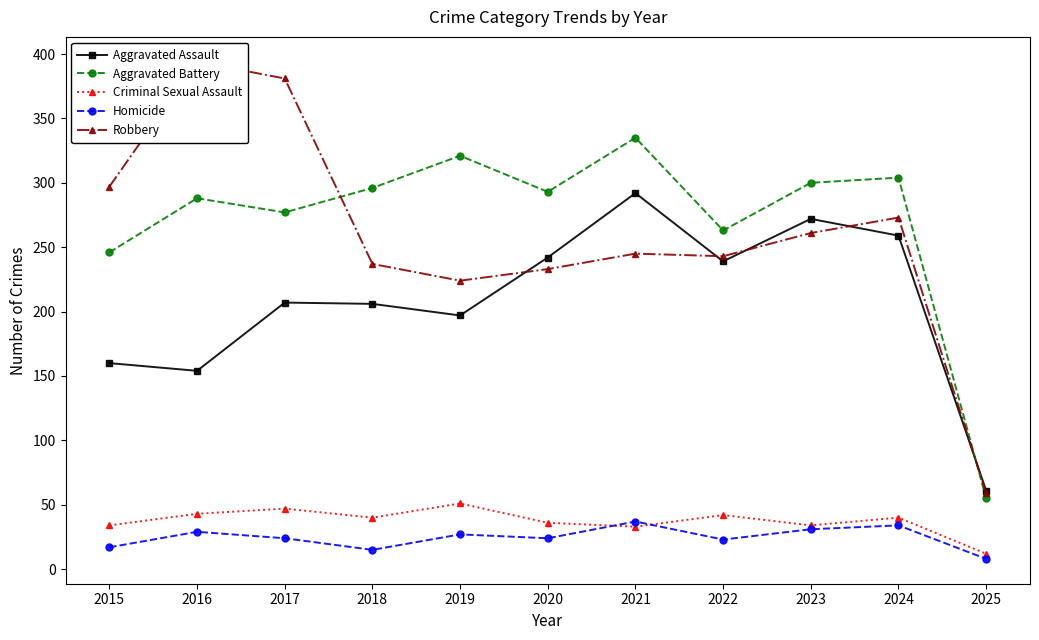

What is the value of the Robbery point at the 4th from the left?

237